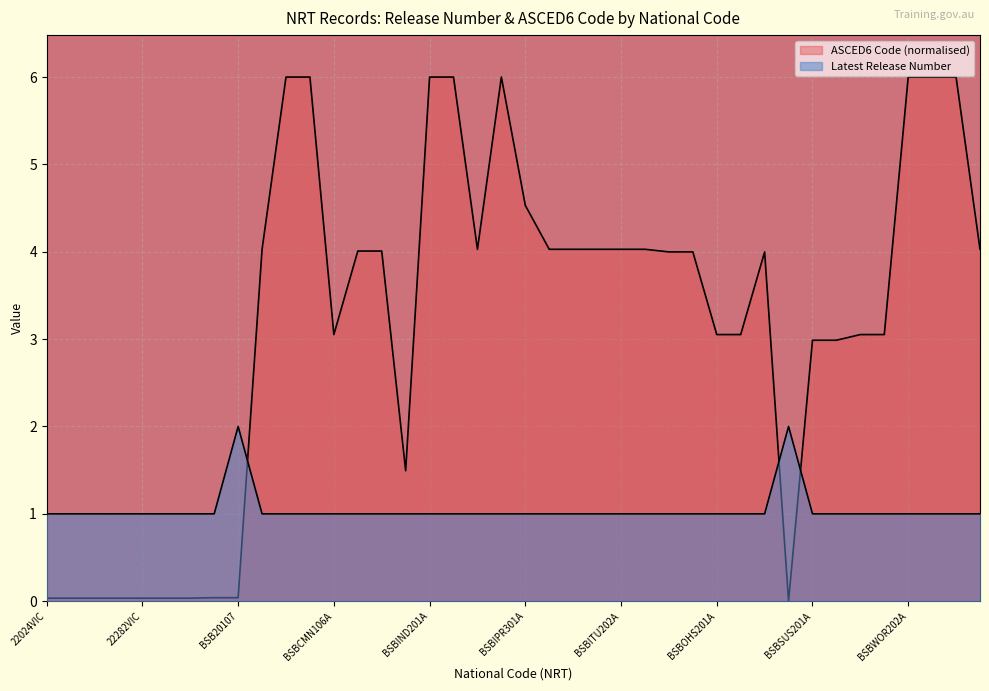

True or false: ASCED6 Code and Latest Release Number cross at least once.

True